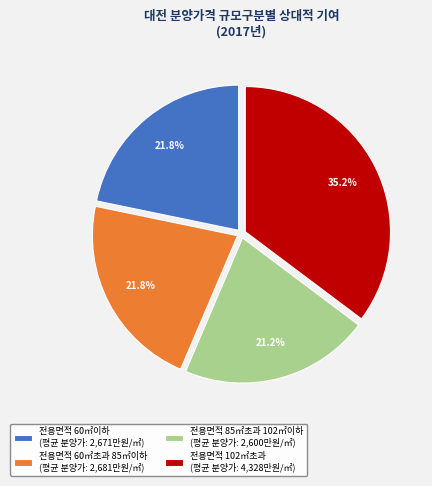

To the nearest percent, what is the difference between the largest and smallest slice percentages?

14%